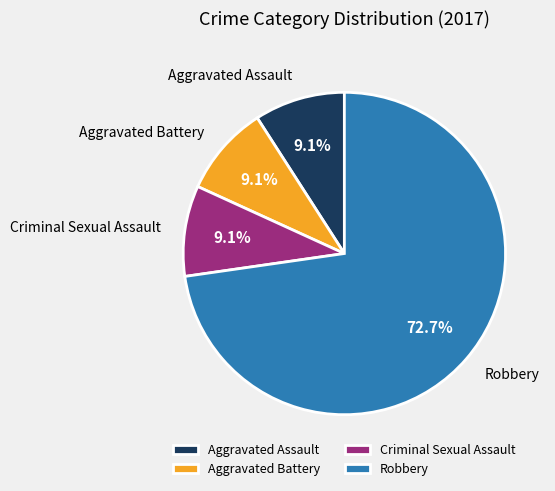

Which slice is the largest?

Robbery